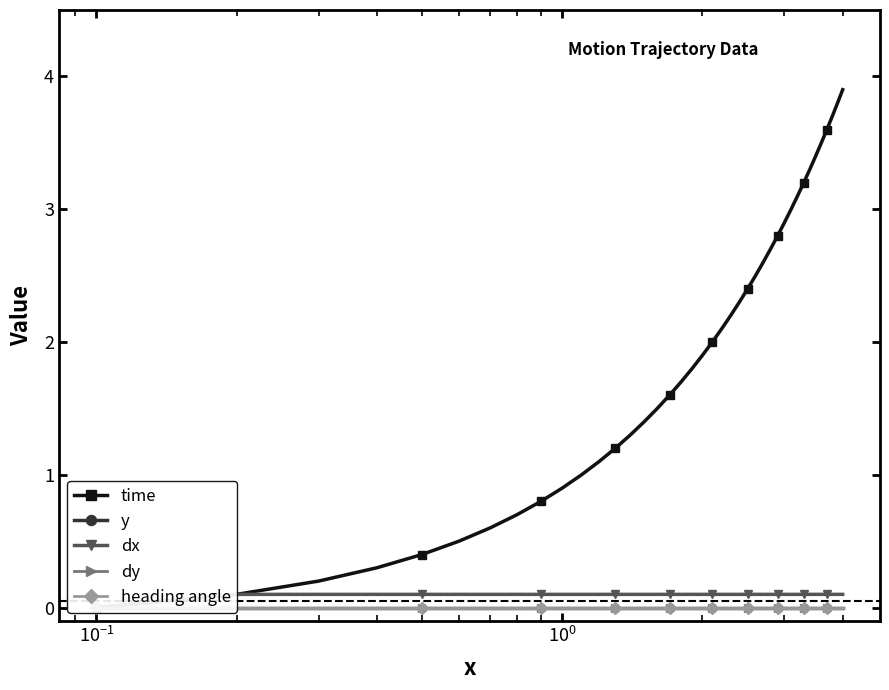

True or false: time has more than 1 points higher than both neighbors.

False